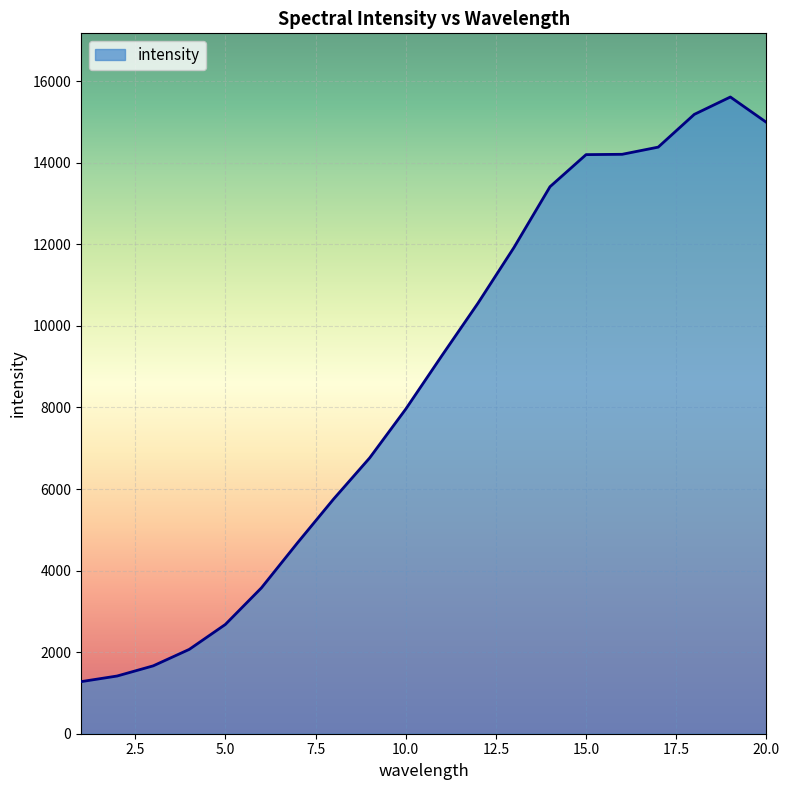

What is the greatest value displayed?

15613